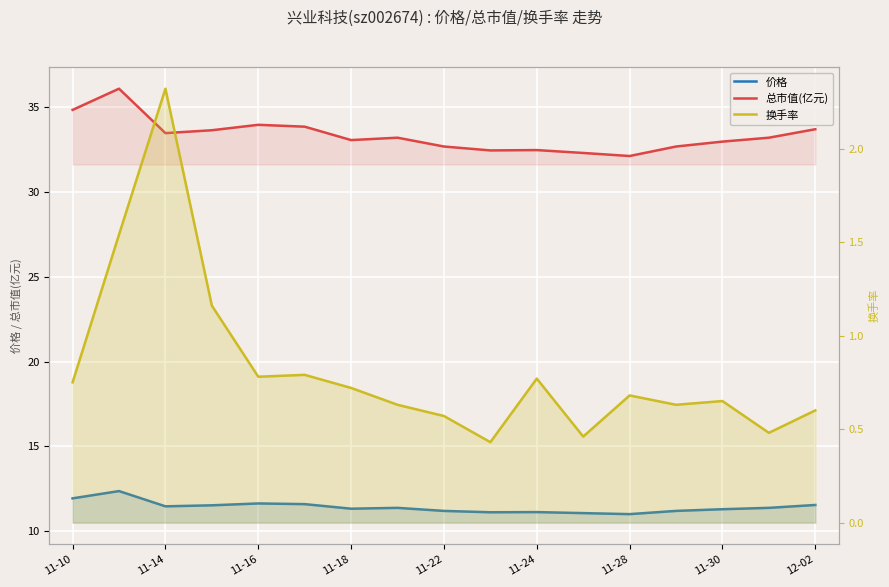

True or false: 价格 has more than 0 interior local peaks.

True